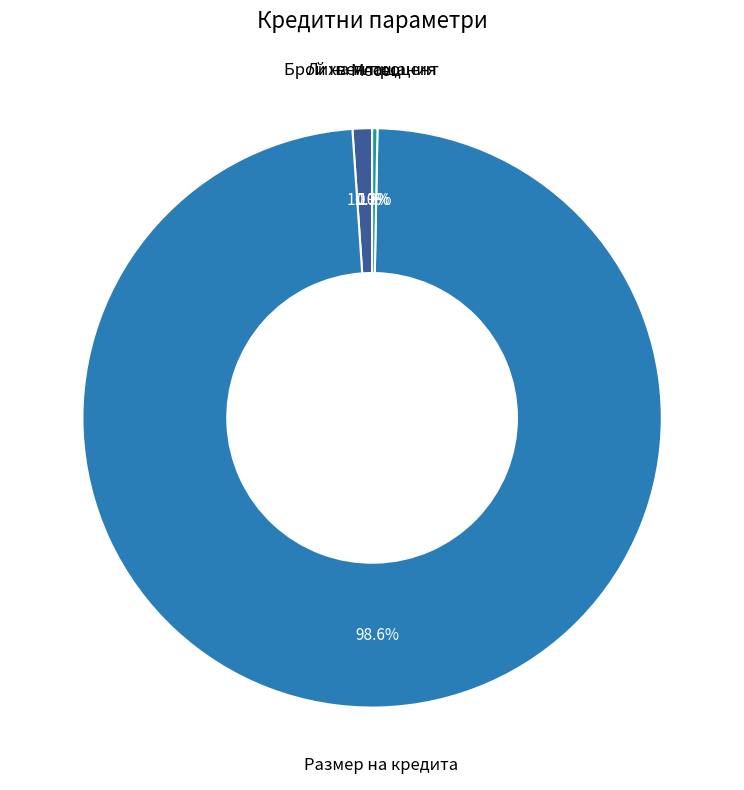

Does any single category account for the majority?

Yes